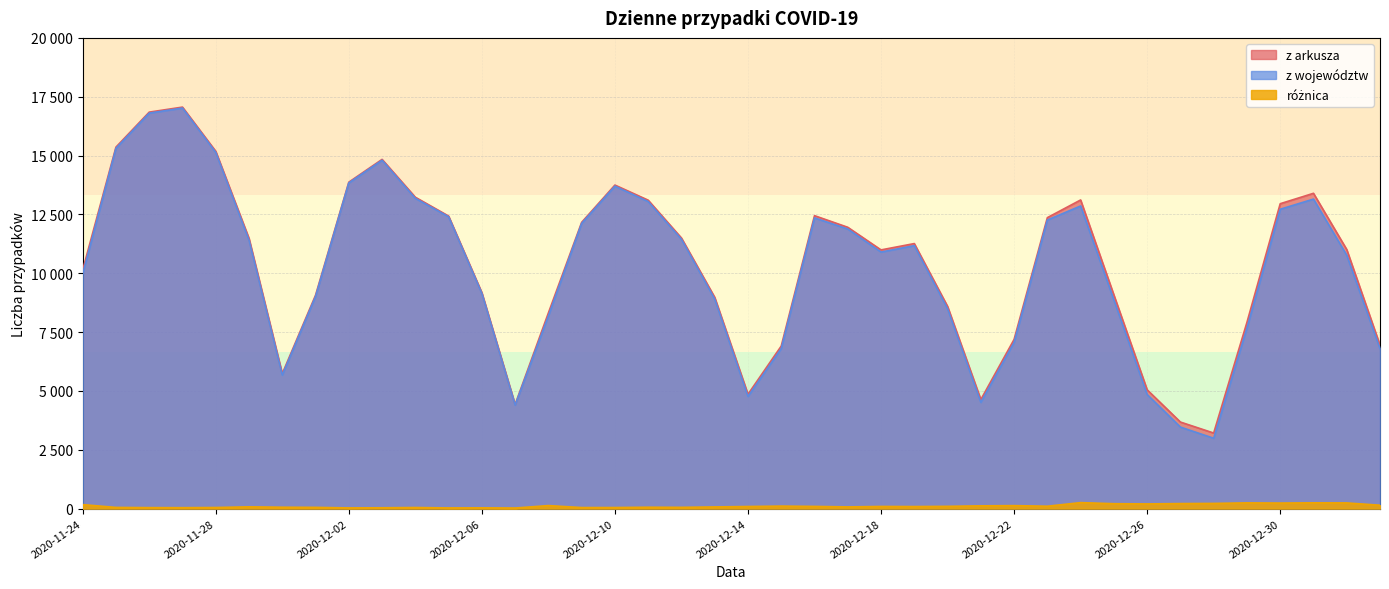

True or false: różnica and z województw intersect in this chart.

False